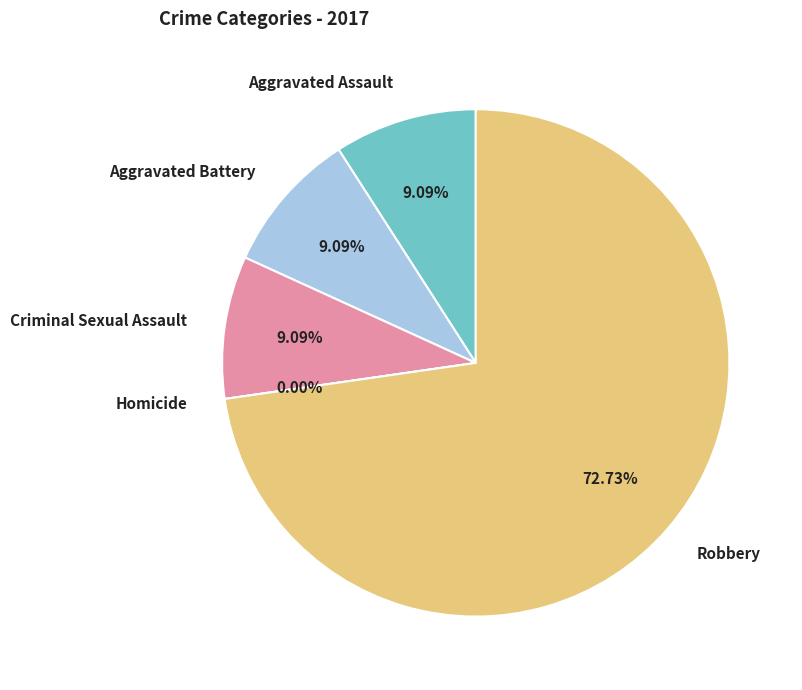

To the nearest percent, what percentage of the pie is Aggravated Assault?

9%